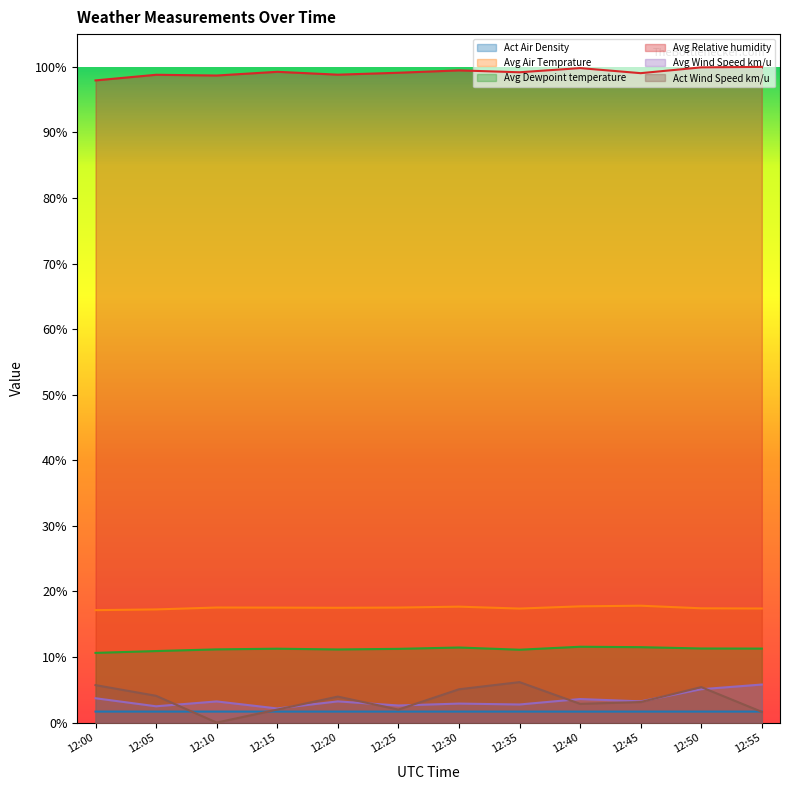

At 12:45, list the series in order from largest to smallest.

Avg Relative humidity, Avg Air Temprature, Avg Dewpoint temperature, Avg Wind Speed km/u, Act Wind Speed km/u, Act Air Density